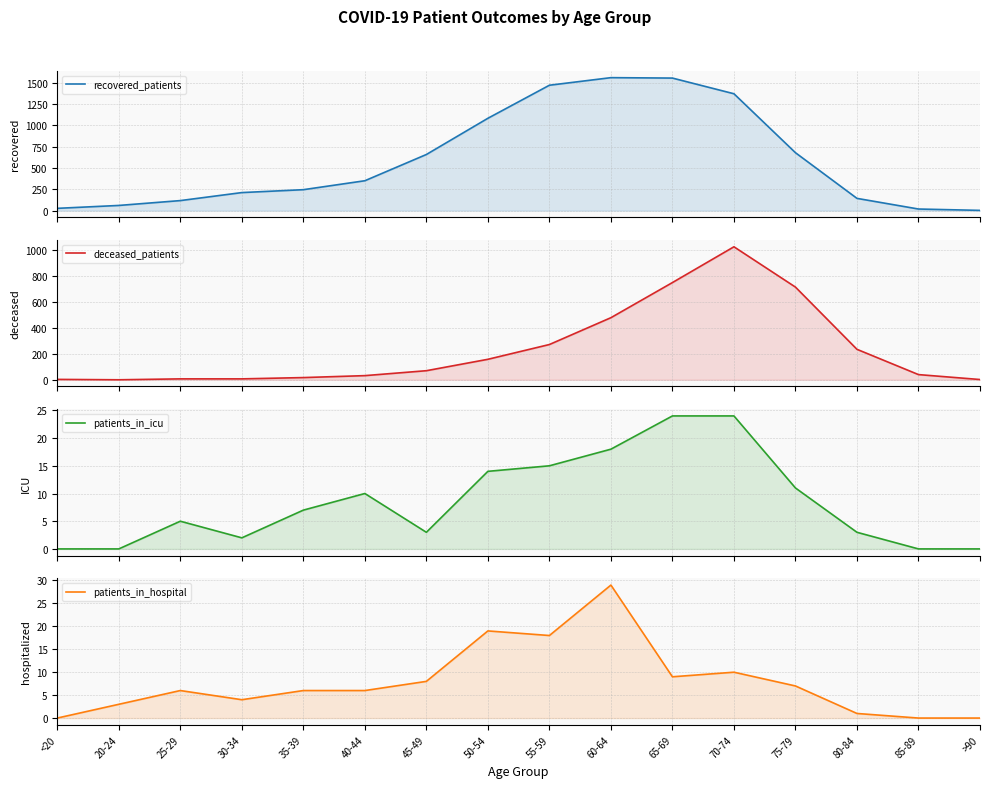

What is the total value across all series at <20?

30